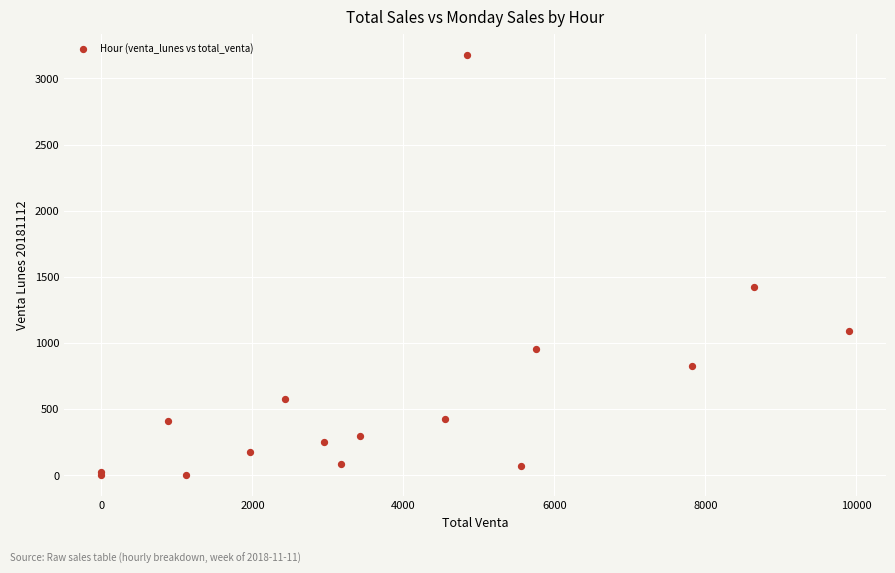

What Y value in the scatter plot is closest to 1590?

1424